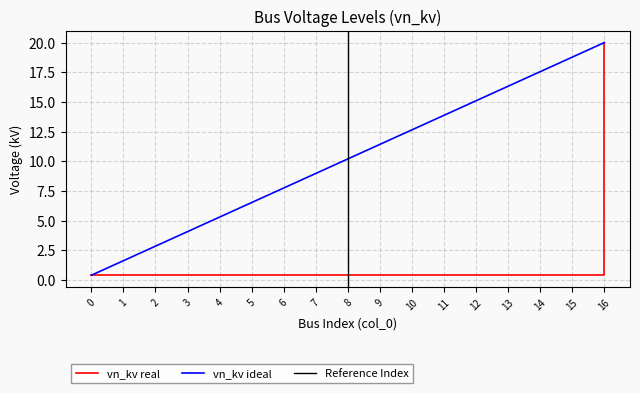

What is the sum of all values?

26.4